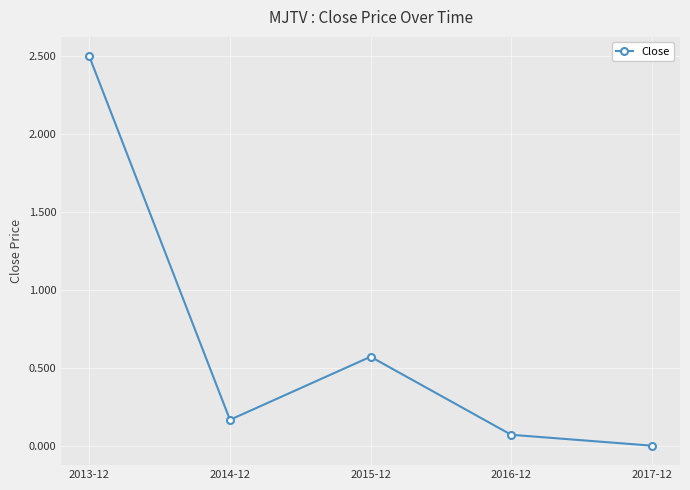

List the labels in order of value, largest first.

2013-12, 2015-12, 2014-12, 2016-12, 2017-12